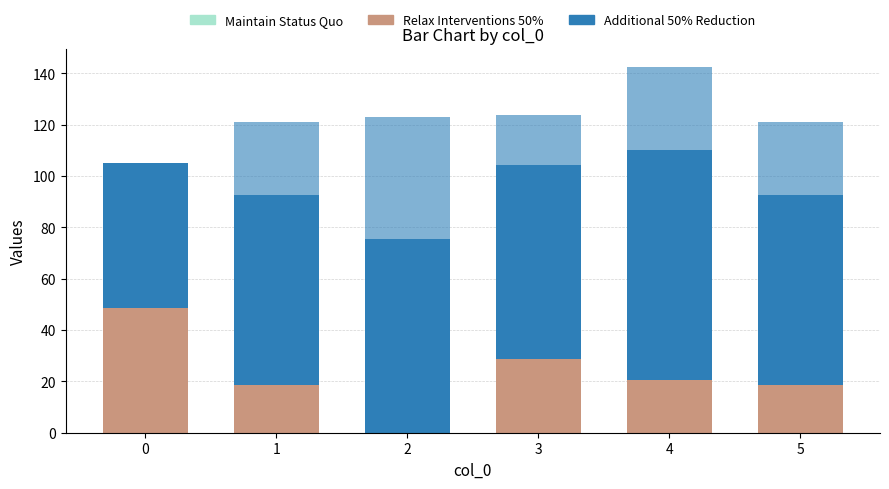

The value of col_2 at 3 is 39.7. True or false?

False